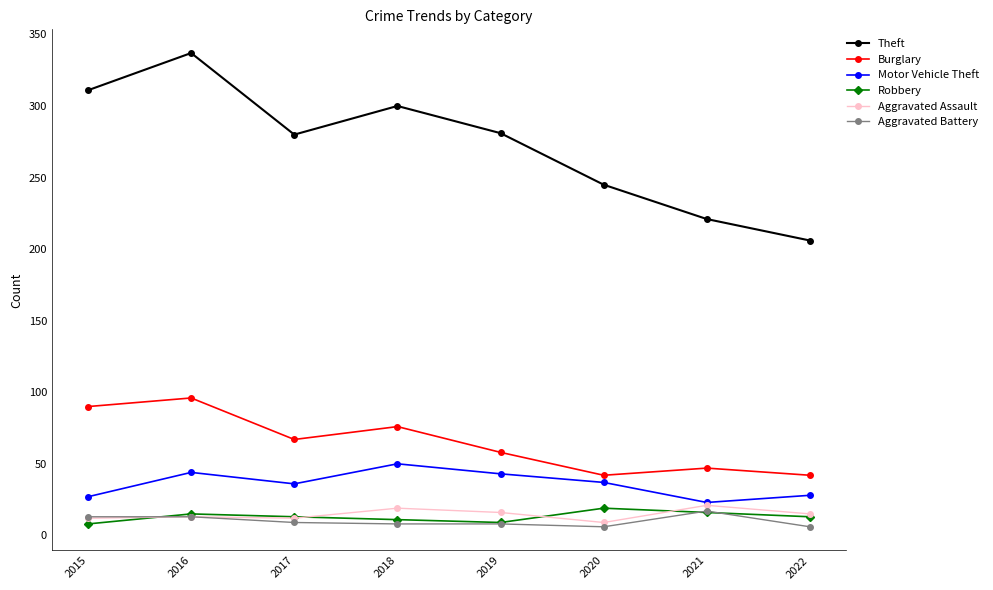

Is the value of Aggravated Assault at 2019 greater than the value of Burglary at 2017?

No